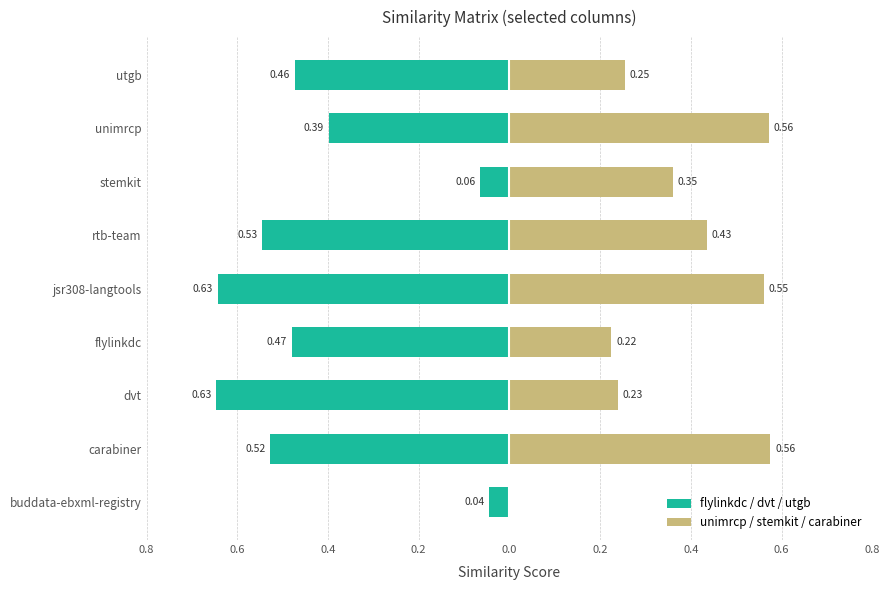

What is the minimum value shown in the chart?

-0.6